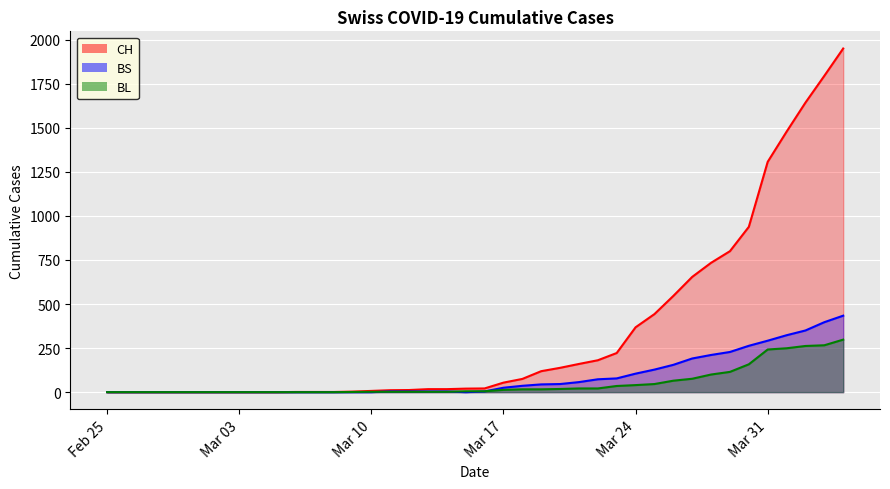

True or false: BS and BL cross at least once.

True